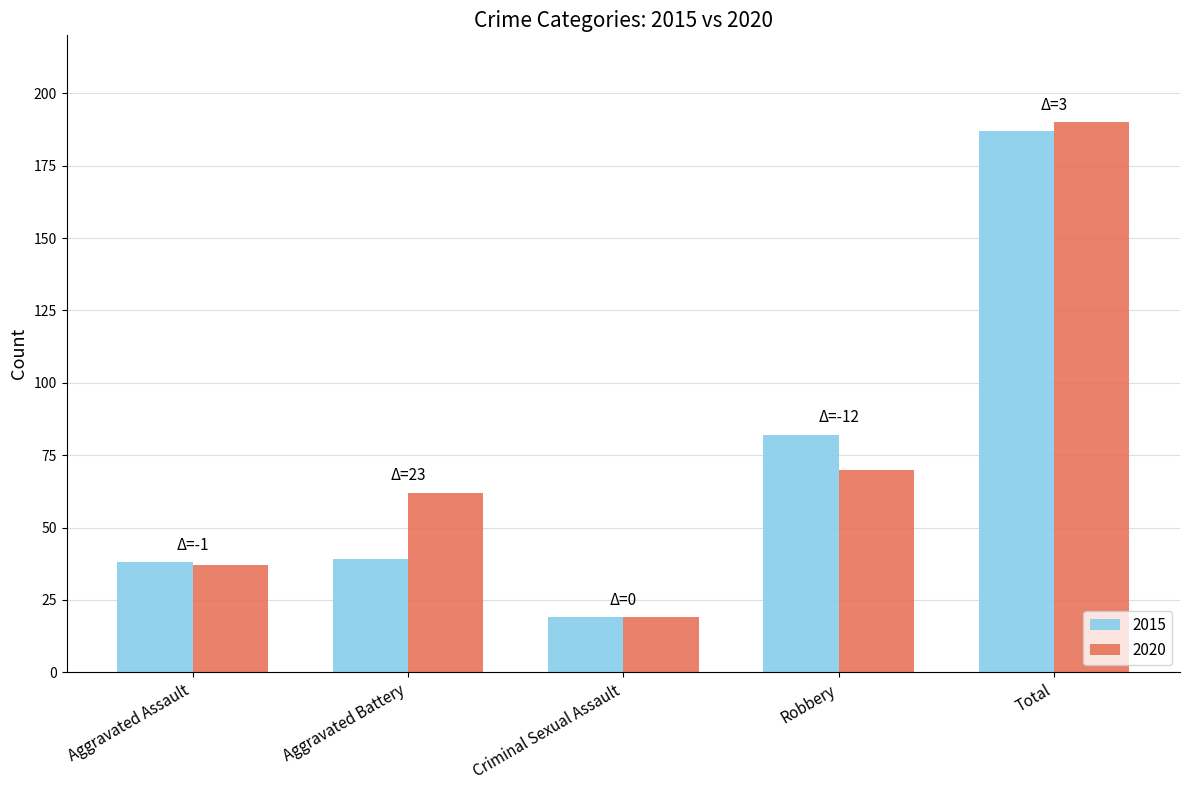

What is the difference between the 2015 values at Robbery and Total?

105